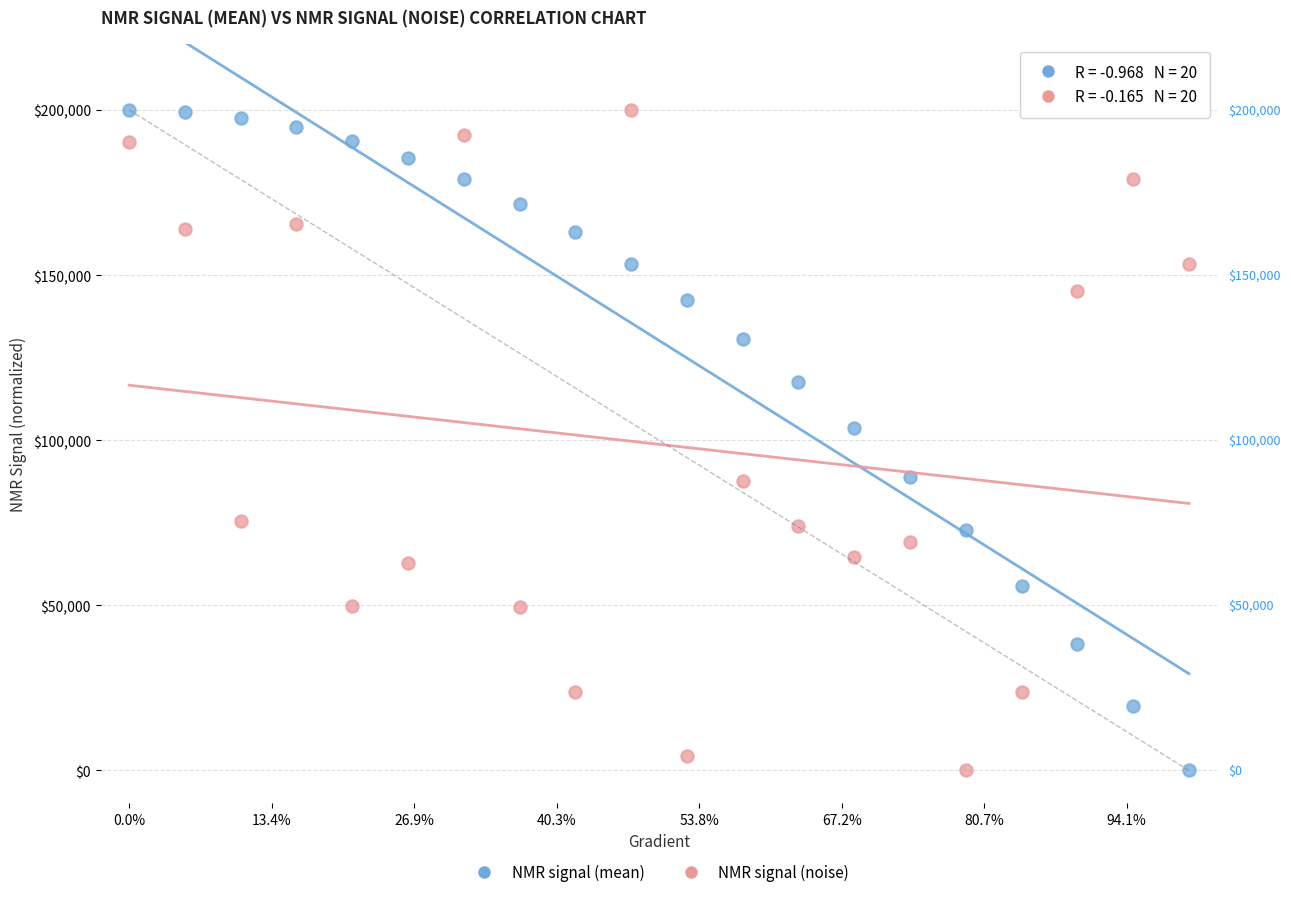

What is the X range (max minus min) for the scatter plot?

74.4